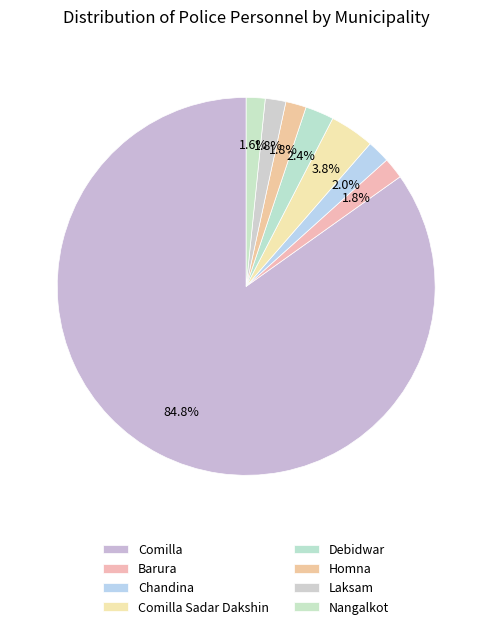

Which slice is the largest?

Comilla